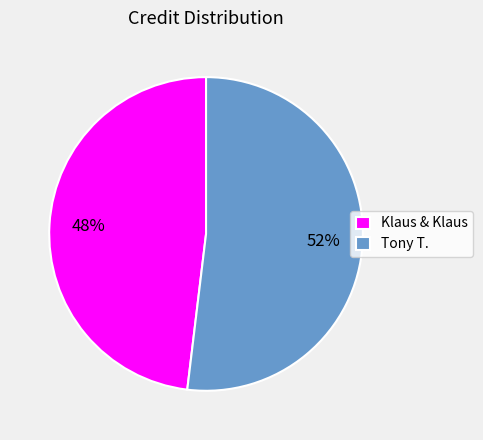

Do Tony T. and Klaus & Klaus together represent more than half of the pie?

Yes